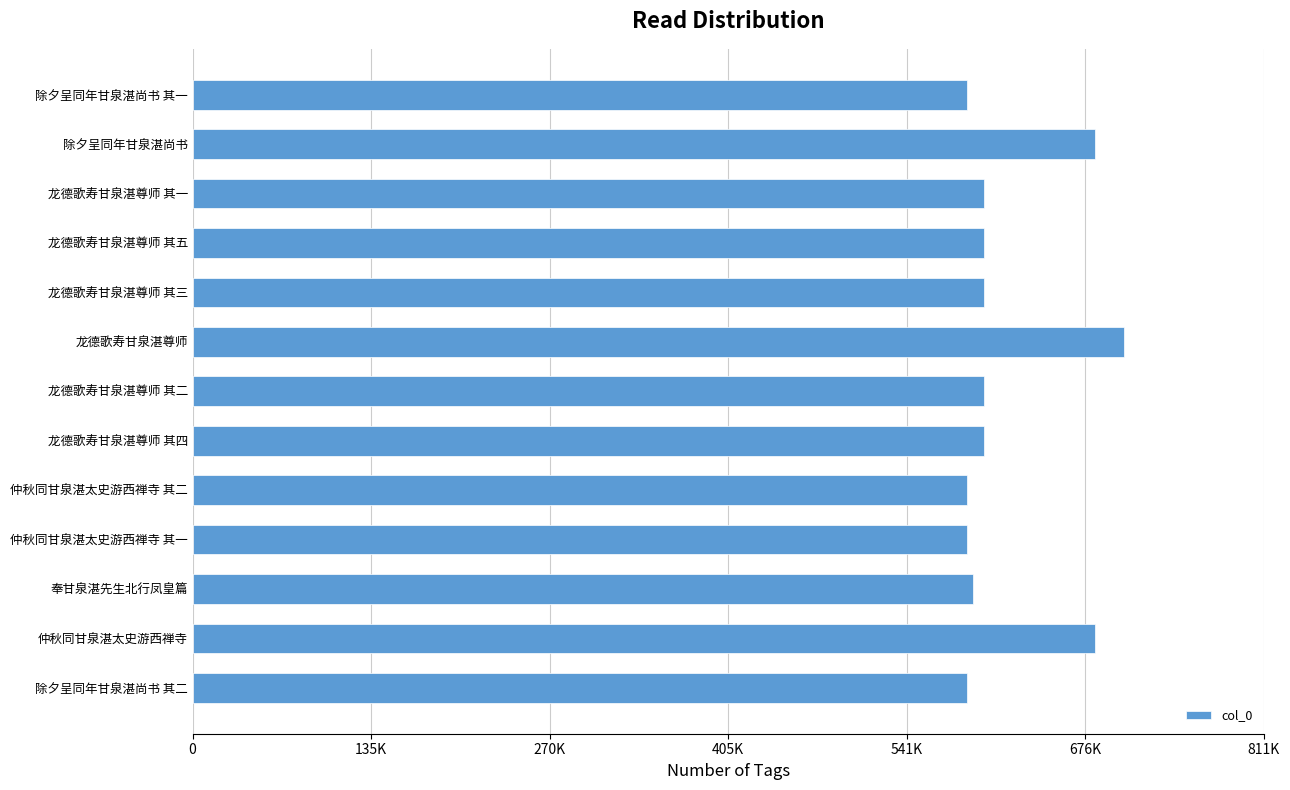

What is the maximum value shown in the chart?

705005